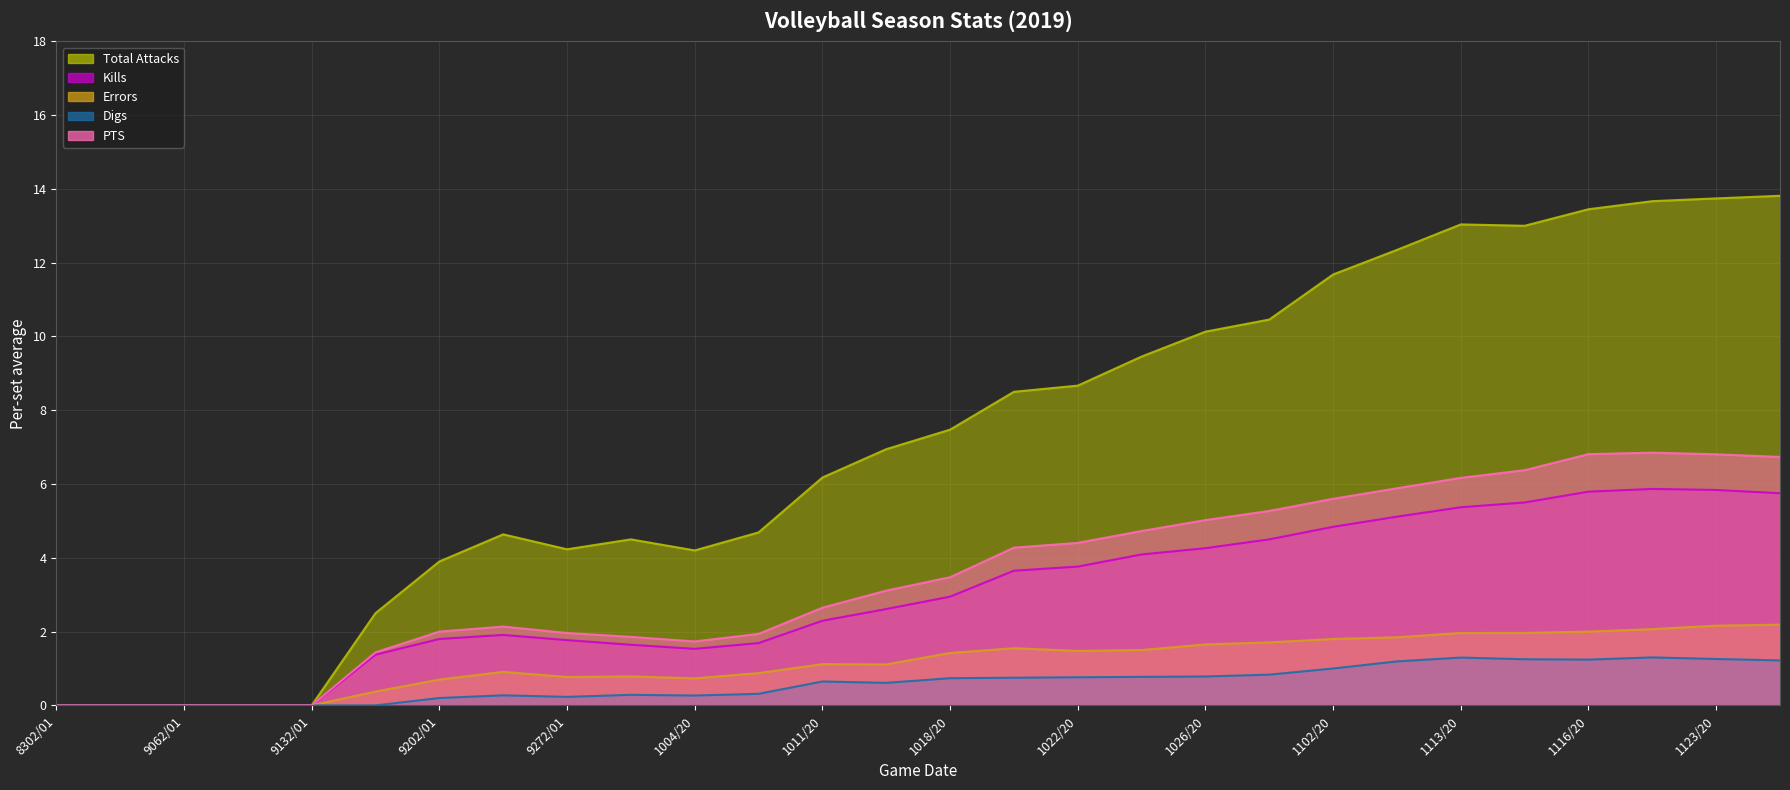

Reading left to right, what are all the values shown in this chart?

Kills: 0.0	0.0	0.0	0.0	0.0	1.4	1.8	1.9	1.8	1.6	1.5	1.7	2.3	2.6	2.9	3.6	3.8	4.1	4.3	4.5	4.8	5.1	5.4	5.5	5.8	5.9	5.8	5.8
Errors: 0.0	0.0	0.0	0.0	0.0	0.4	0.7	0.9	0.8	0.8	0.7	0.9	1.1	1.1	1.4	1.6	1.5	1.5	1.7	1.7	1.8	1.8	2.0	2.0	2.0	2.1	2.2	2.2
Total Attacks: 0.0	0.0	0.0	0.0	0.0	2.5	3.9	4.6	4.2	4.5	4.2	4.7	6.2	6.9	7.5	8.5	8.7	9.5	10.1	10.5	11.7	12.3	13.0	13.0	13.4	13.7	13.7	13.8
Digs: 0.0	0.0	0.0	0.0	0.0	0.0	0.2	0.3	0.2	0.3	0.3	0.3	0.6	0.6	0.7	0.8	0.8	0.8	0.8	0.8	1.0	1.2	1.3	1.2	1.2	1.3	1.3	1.2
PTS: 0.0	0.0	0.0	0.0	0.0	1.4	2.0	2.1	2.0	1.9	1.7	1.9	2.6	3.1	3.5	4.3	4.4	4.7	5.0	5.3	5.6	5.9	6.2	6.4	6.8	6.8	6.8	6.7